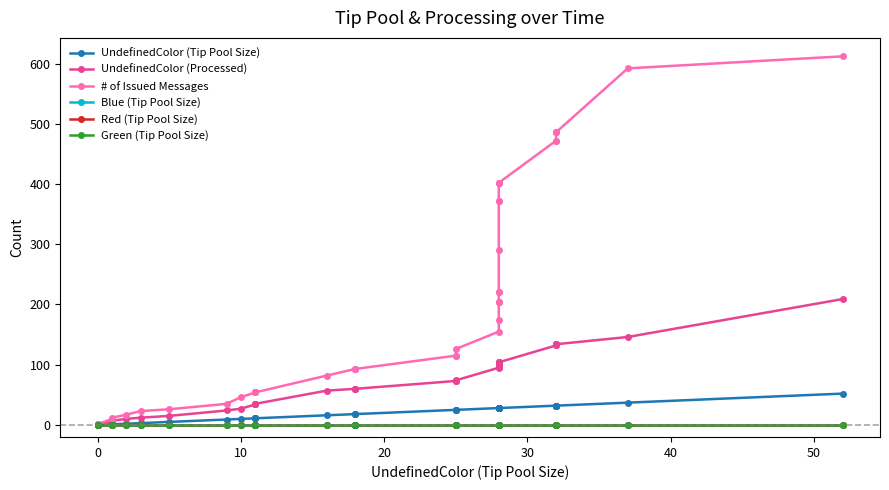

What are all the series names shown in the legend?

UndefinedColor (Tip Pool Size), UndefinedColor (Processed), # of Issued Messages, Blue (Tip Pool Size), Red (Tip Pool Size), Green (Tip Pool Size)